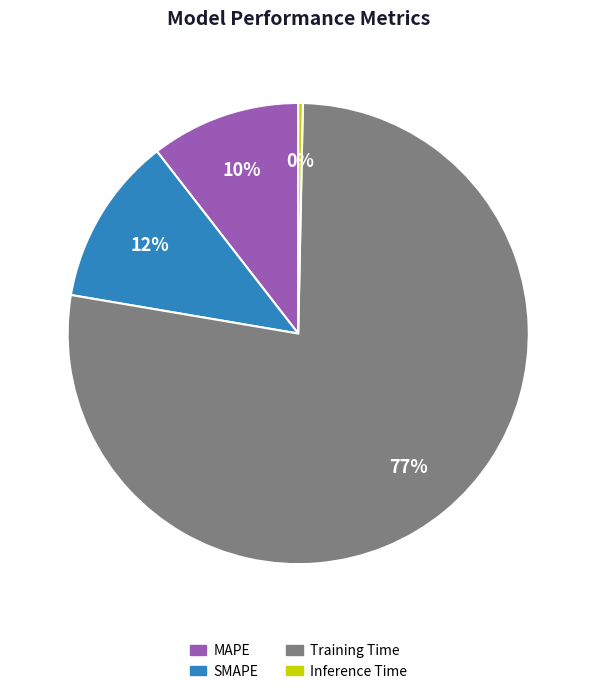

Is the sum of MAPE and Training Time greater than half?

Yes